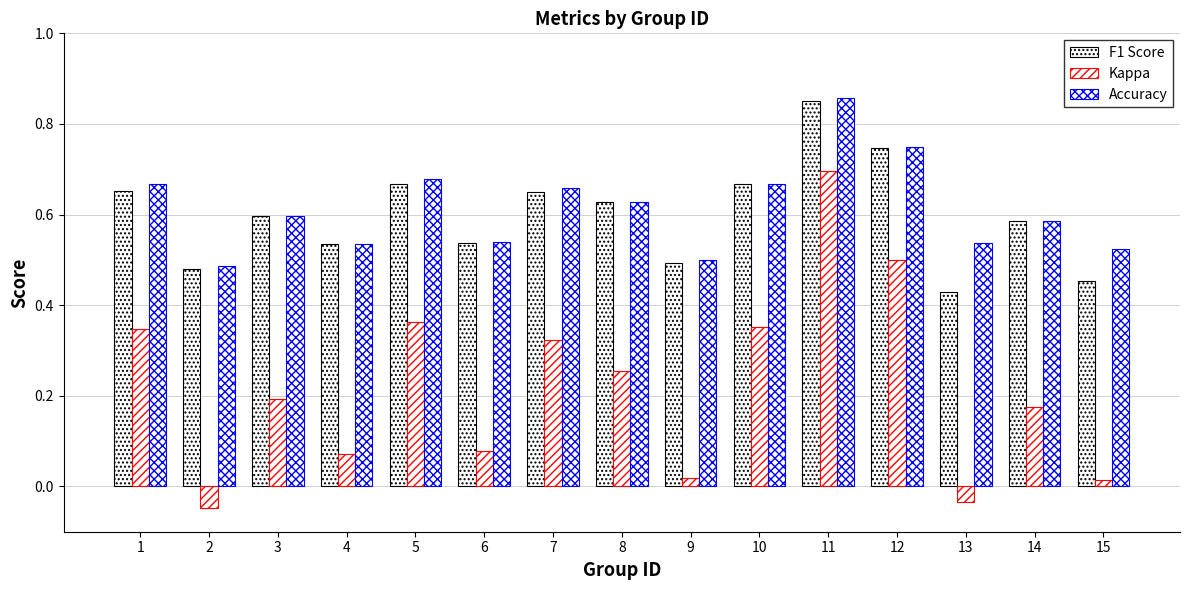

Which label corresponds to the largest value in the chart?

11